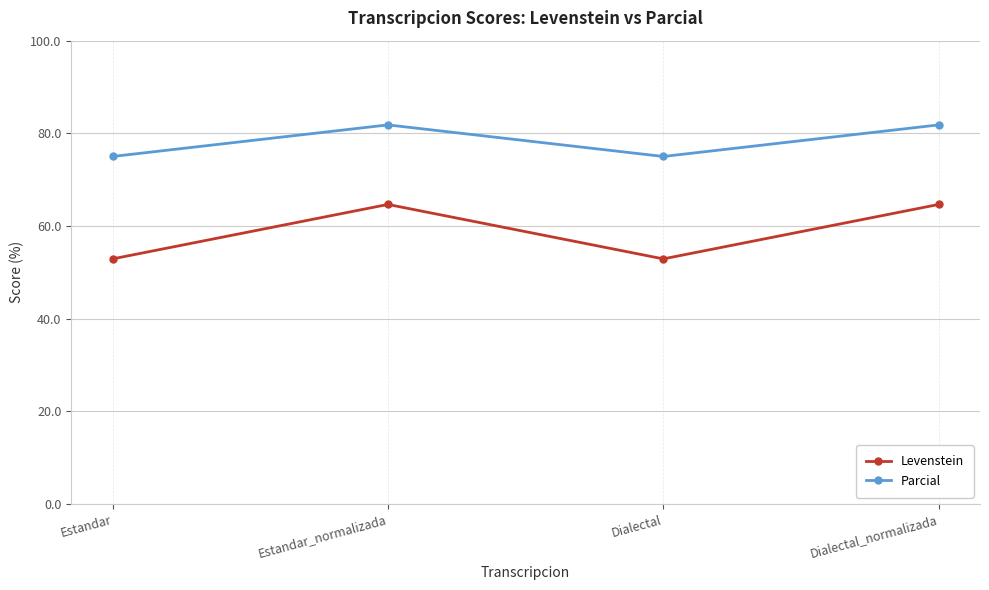

Is this an area chart (filled region under the line)?

No